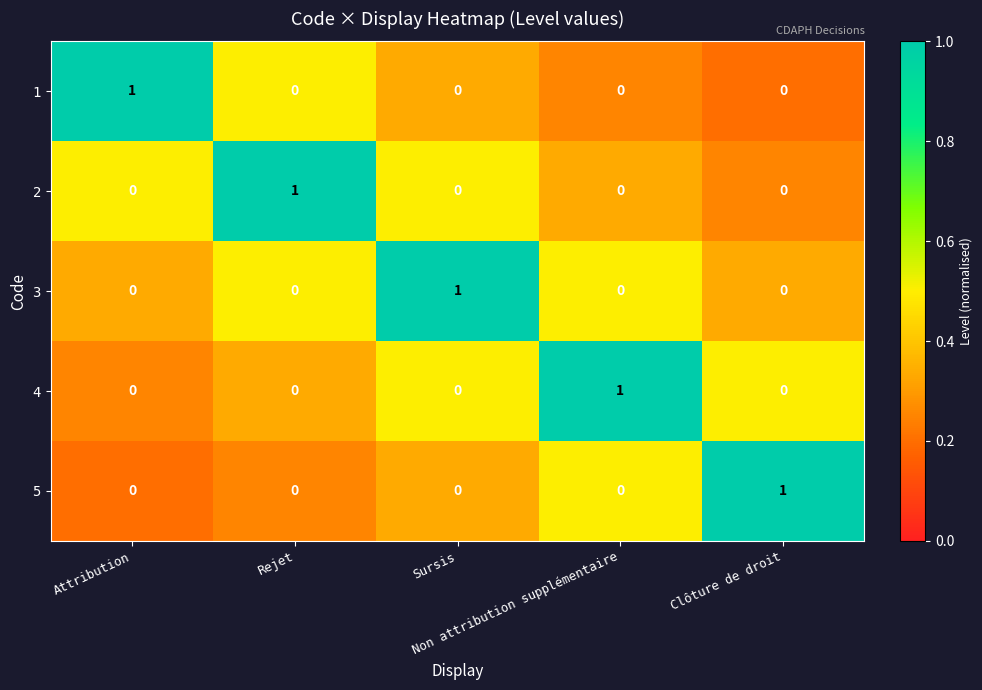

Count the 1 values in the range 0 to 1.

5